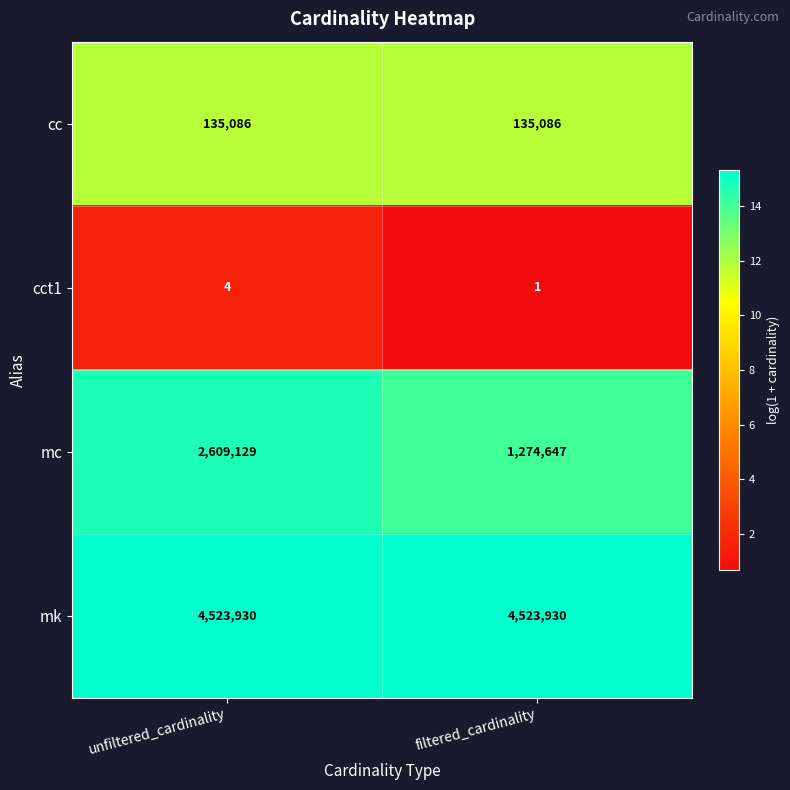

The mc series shows 1574469 at unfiltered_cardinality. True or false?

False